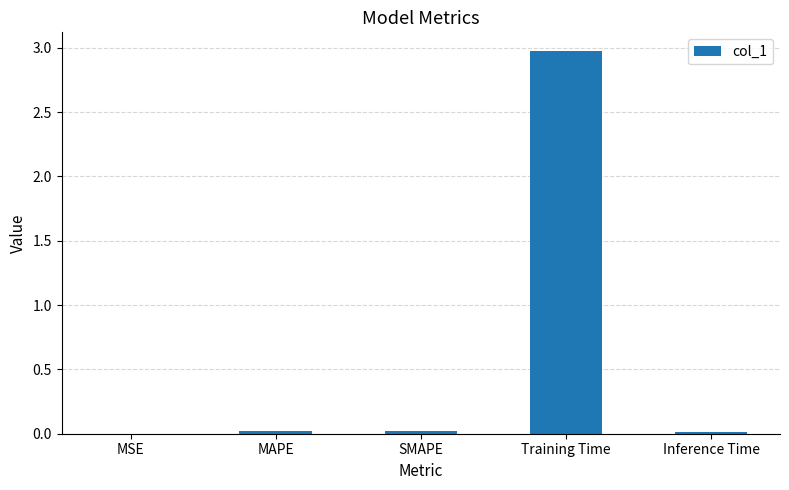

Are the bars horizontal?

No